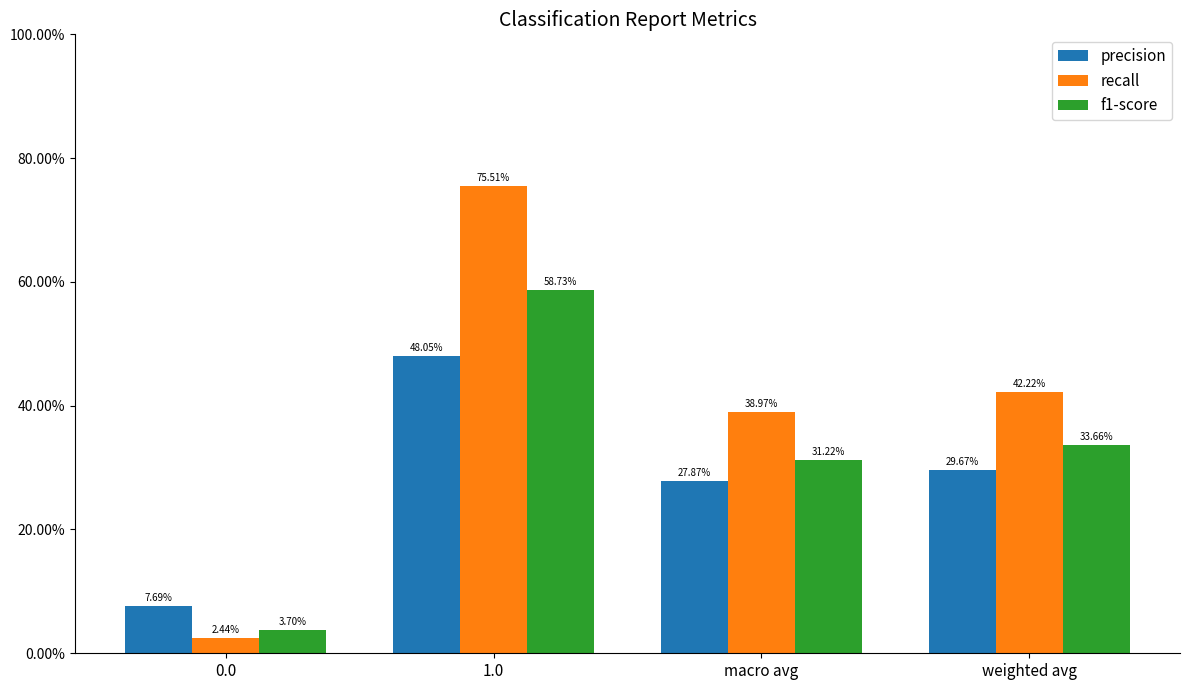

What is the difference between the recall values at 0.0 and weighted avg?

0.4